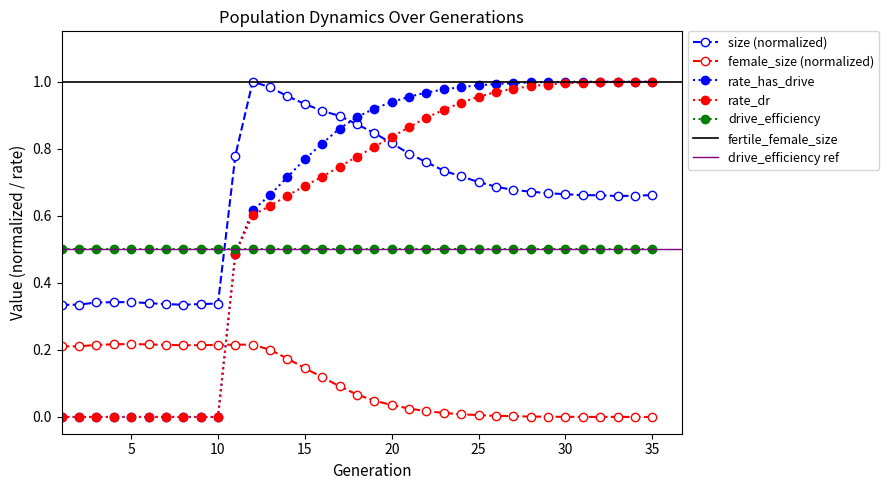

Which has a higher value, 34 or 33?

34